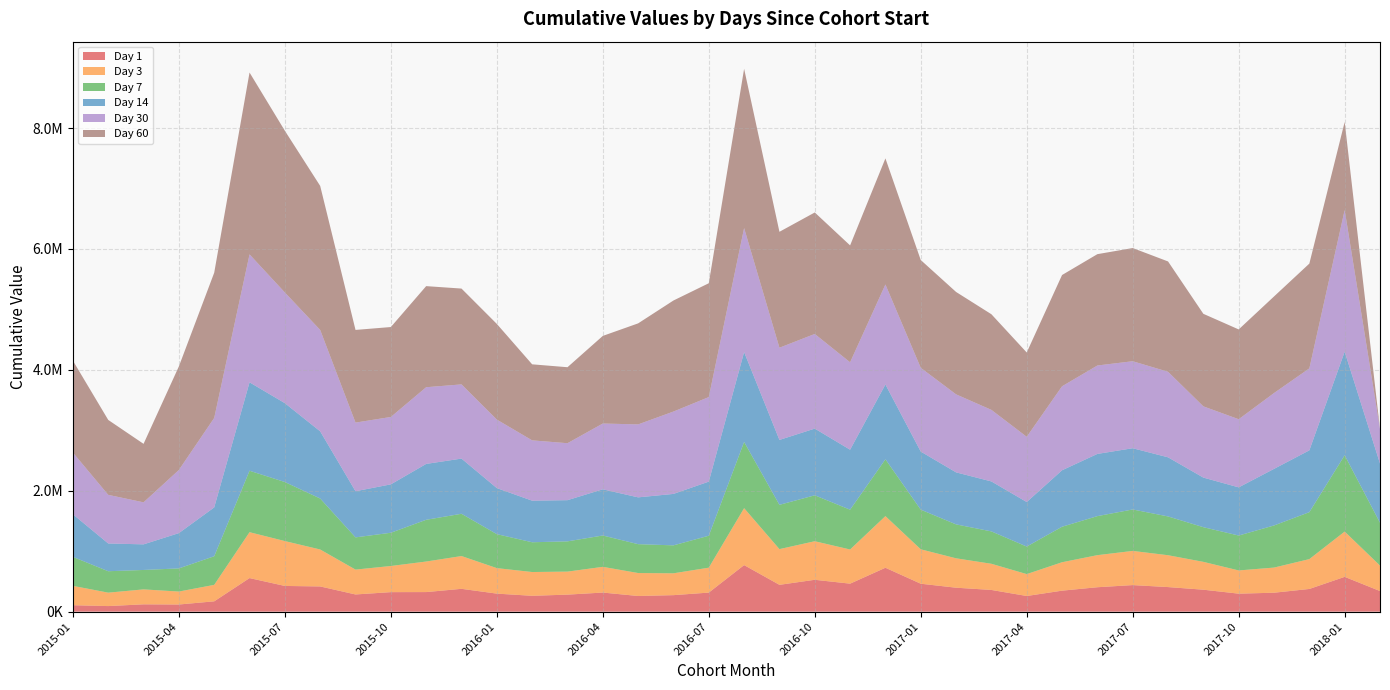

Reading left to right, extract all data points from this chart.

1: 106534	92455	121281	118388	170983	555567	425498	417234	284635	322965	323947	377794	298528	262367	281855	316112	259364	273159	315437	770312	443856	527262	463284	726440	462403	396305	359311	259191	347448	404159	439502	406755	363301	297779	313515	375594	575775	341248
3: 320229	221963	247220	214298	272497	759278	742334	611193	411228	432519	505398	542210	421811	393370	380813	425182	379744	361391	412163	941993	590864	637876	565264	854187	569153	486372	432833	362118	470211	530492	565401	526951	460693	384147	415692	493764	749031	421033
7: 479441	354561	321382	383111	473445	1016518	977021	843414	533114	550041	690594	699492	561963	492558	500437	518764	477610	462510	528824	1095760	732962	759878	658676	940224	656164	561357	535792	455904	587596	645961	685860	641629	573601	577650	696902	776792	1262983	708706
14: 704791	459063	423608	583717	807836	1462845	1304576	1111459	763381	800648	924429	912857	761919	687798	681407	764172	774401	851049	894967	1486672	1073574	1103485	992145	1237599	960717	860609	826503	736575	934136	1029186	1013099	978337	820478	796777	936148	1022640	1713541	979835
30: 1021018	804657	695242	1044691	1480565	2116779	1831076	1677389	1135522	1114972	1268983	1227749	1133587	998017	942457	1088495	1206925	1362602	1398805	2051646	1525531	1566088	1446309	1654330	1385788	1290543	1184033	1079022	1389417	1462708	1439383	1415053	1178361	1127358	1254588	1356156	2343214	572414
60: 1520417	1239371	967633	1713273	2402366	3008625	2675509	2382889	1533217	1487802	1672351	1585173	1582626	1257874	1257140	1449454	1671532	1837191	1883268	2634707	1917748	2009700	1933766	2086208	1783318	1694018	1582037	1394997	1840798	1842122	1872460	1825432	1530982	1485682	1597854	1733505	1457331	0